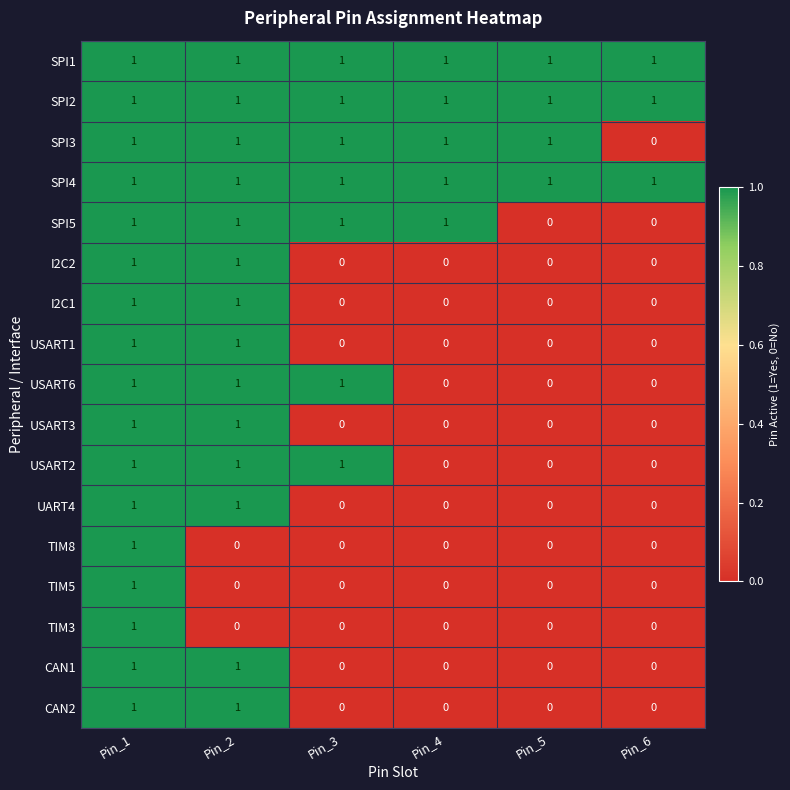

At how many categories does at least one series exceed 0?

6